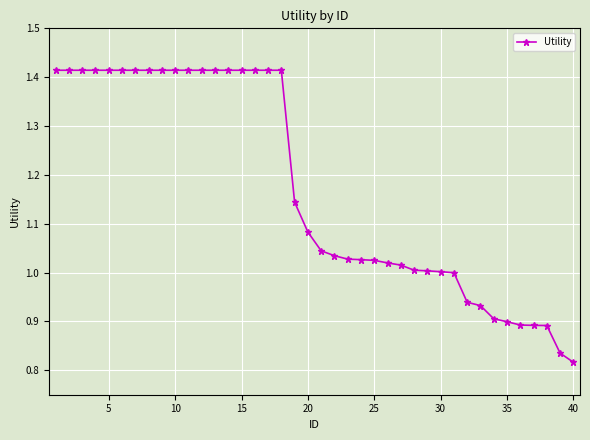

How many series are shown in this chart?

1